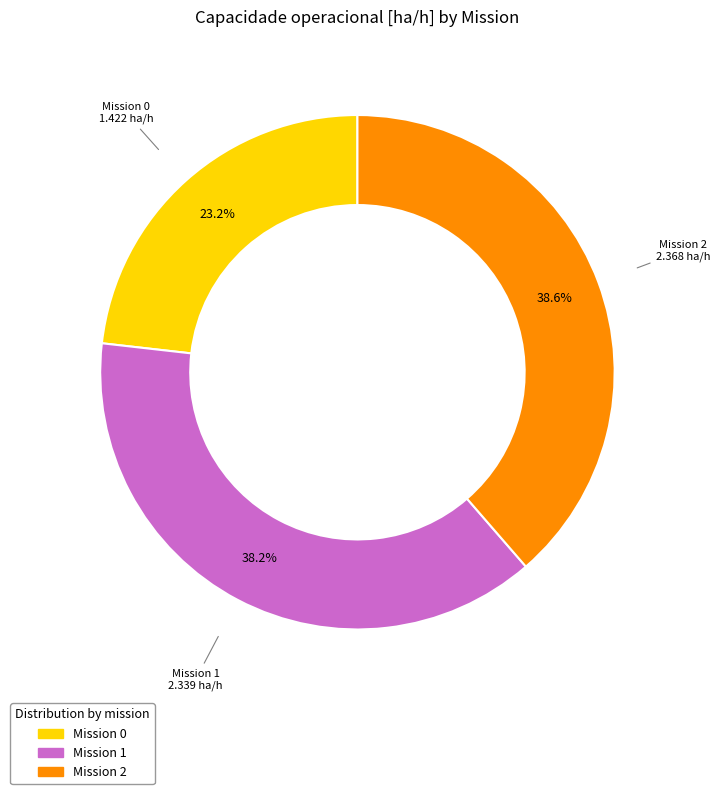

Is there any slice that represents more than half of the pie?

No